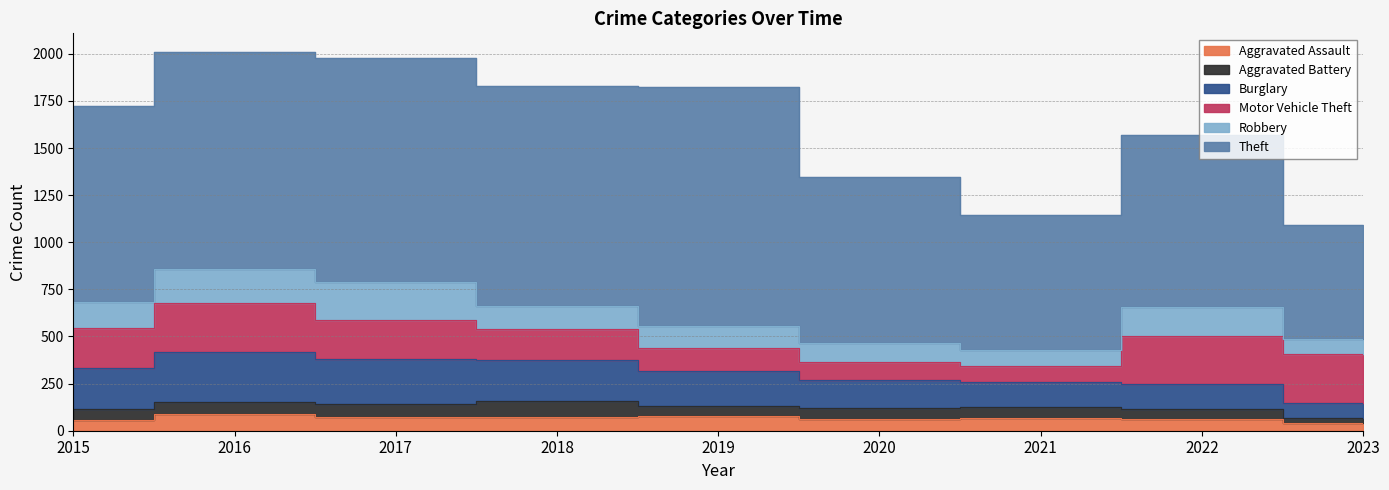

What is the sum of all Theft values?

8939